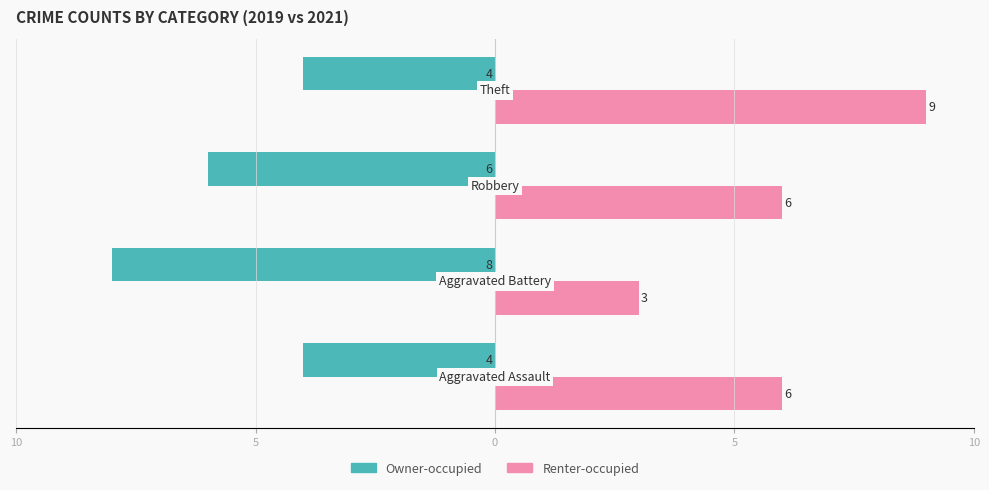

What are all the series names shown in the legend?

Owner-occupied, Renter-occupied